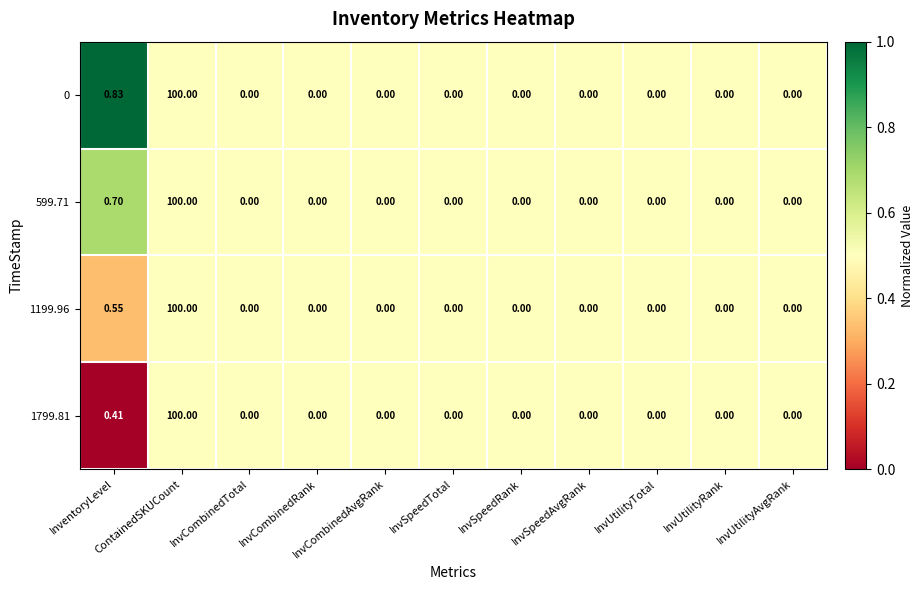

How many positive values does the 1799.81 series have?

2